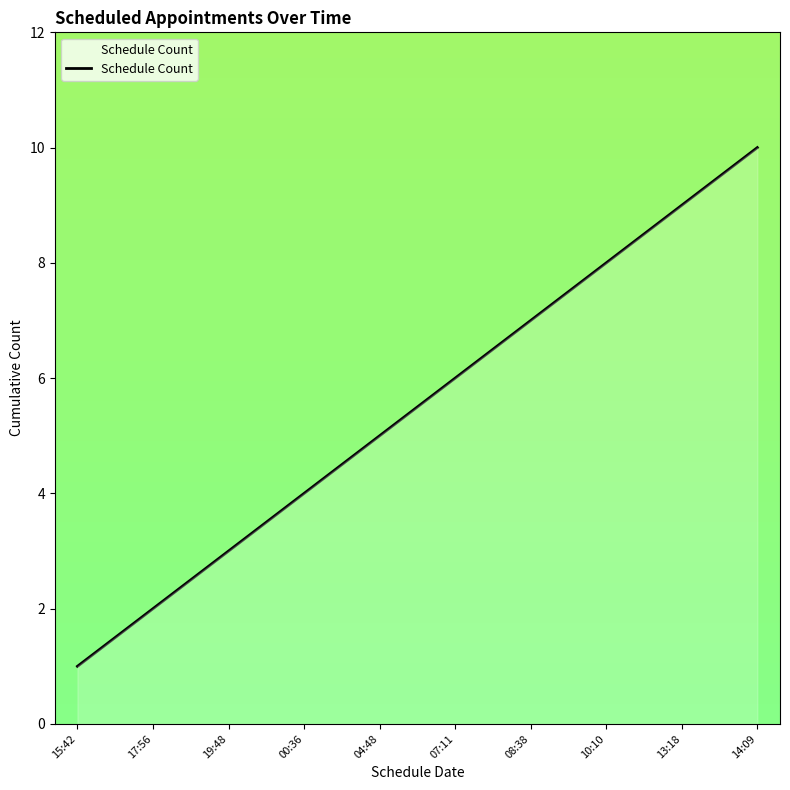

What position from the left is 13:18?

9